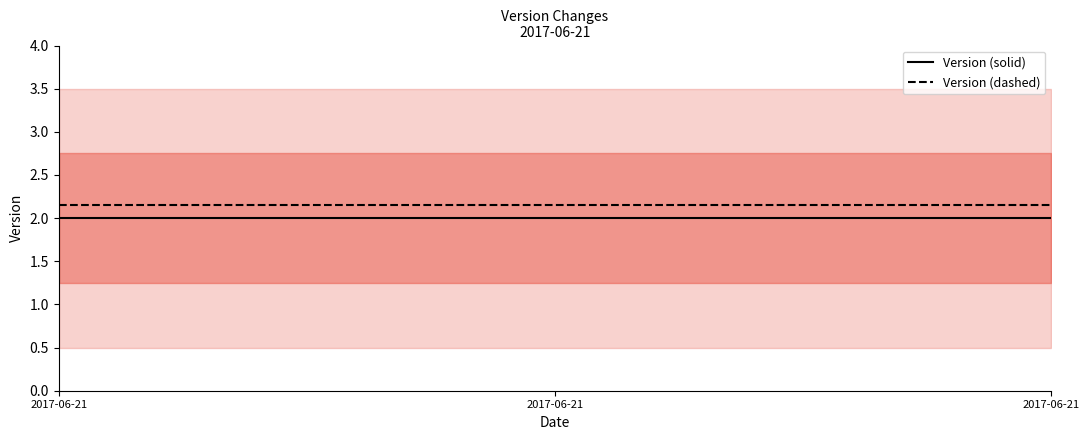

Rank the series by their maximum value, from lowest to highest.

Version (solid), Version (dashed)